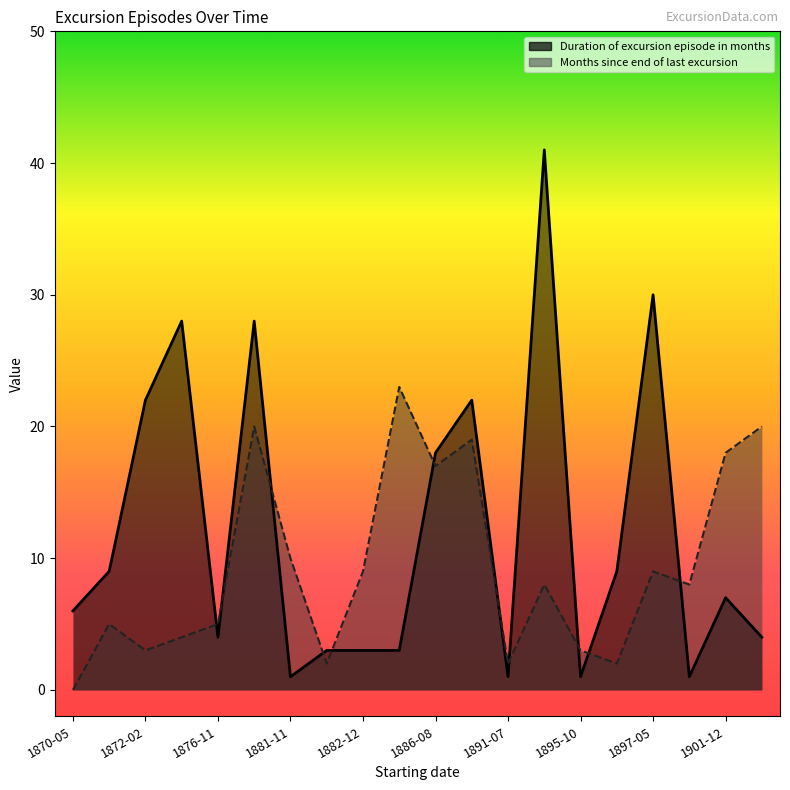

At which category does Duration of excursion episode in months reach its first local peak?

1874-03